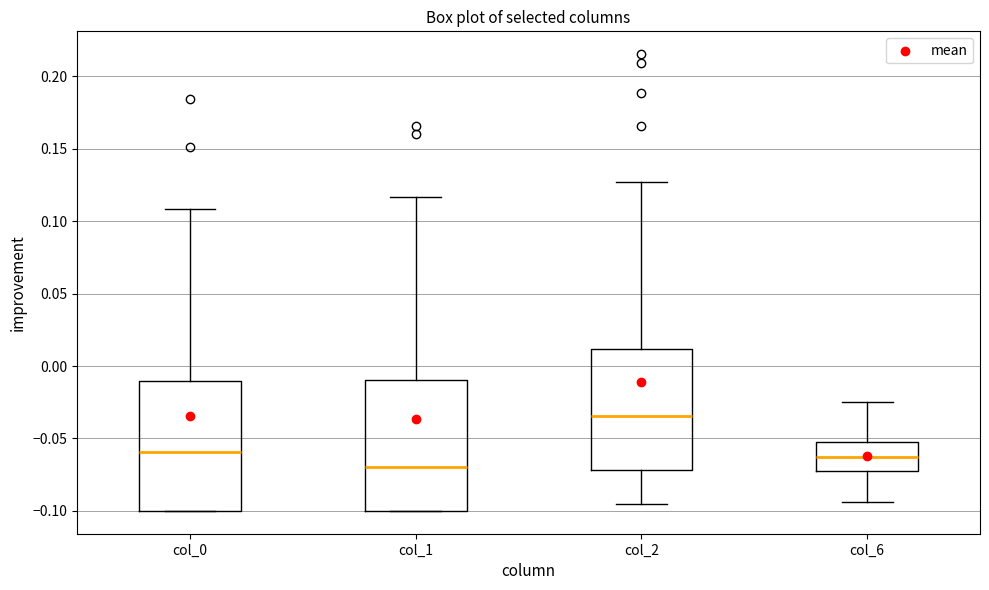

Reading left to right, transcribe this box plot: for each box, give where its median line is, the range the box spans, and where its two whiskers end, as read against the y-axis. The values are not printed on the chart, so give them approximately, as read against the axis.

col_0: median -0.060, box -0.100 to -0.010, whiskers -0.100 to 0.110
col_1: median -0.070, box -0.100 to -0.010, whiskers -0.100 to 0.115
col_2: median -0.035, box -0.070 to 0.010, whiskers -0.095 to 0.125
col_6: median -0.065, box -0.070 to -0.050, whiskers -0.095 to -0.025